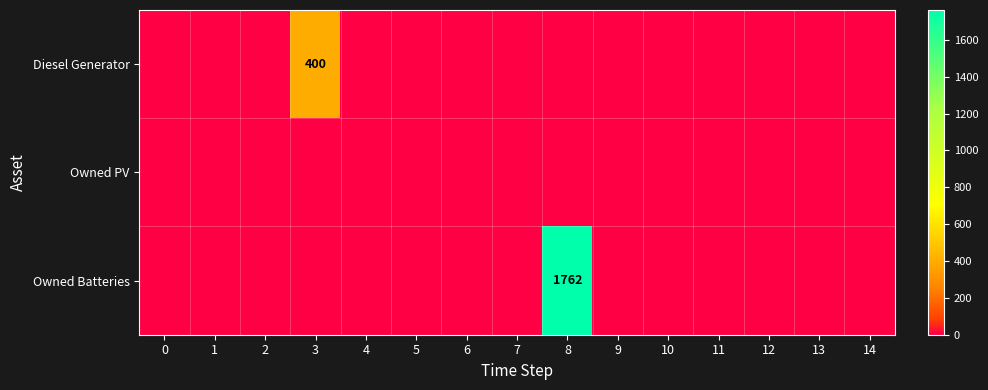

Is the value of Diesel Generator at 4 greater than the value of Owned Batteries at 7?

No